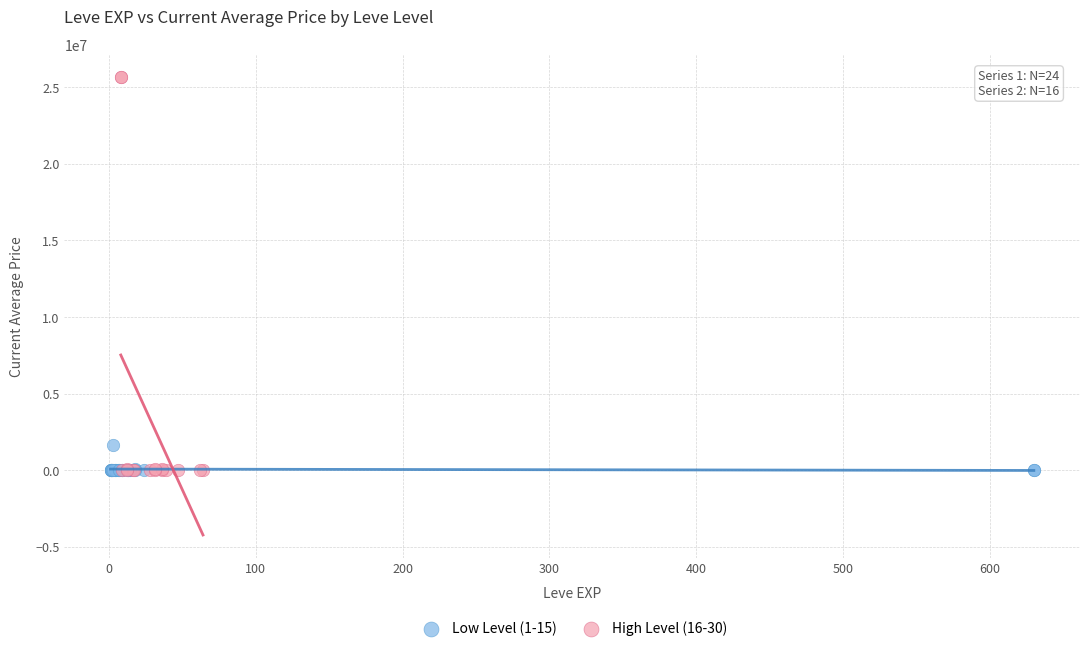

Which series contains the highest Y value?

High Level (16-30)